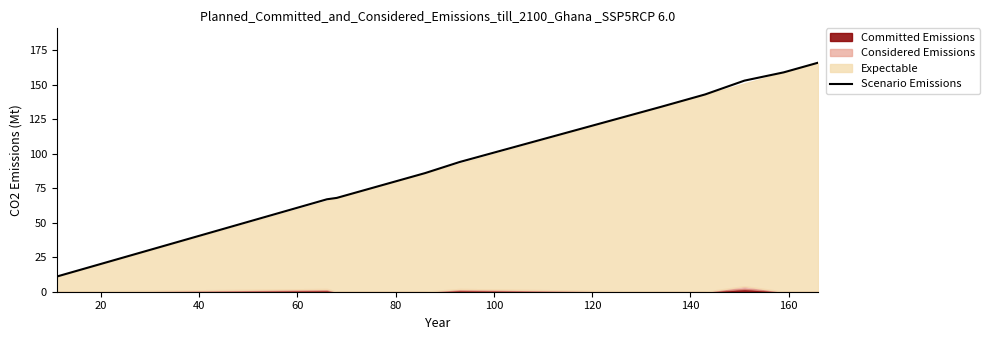

How many lines are shown in the chart?

1